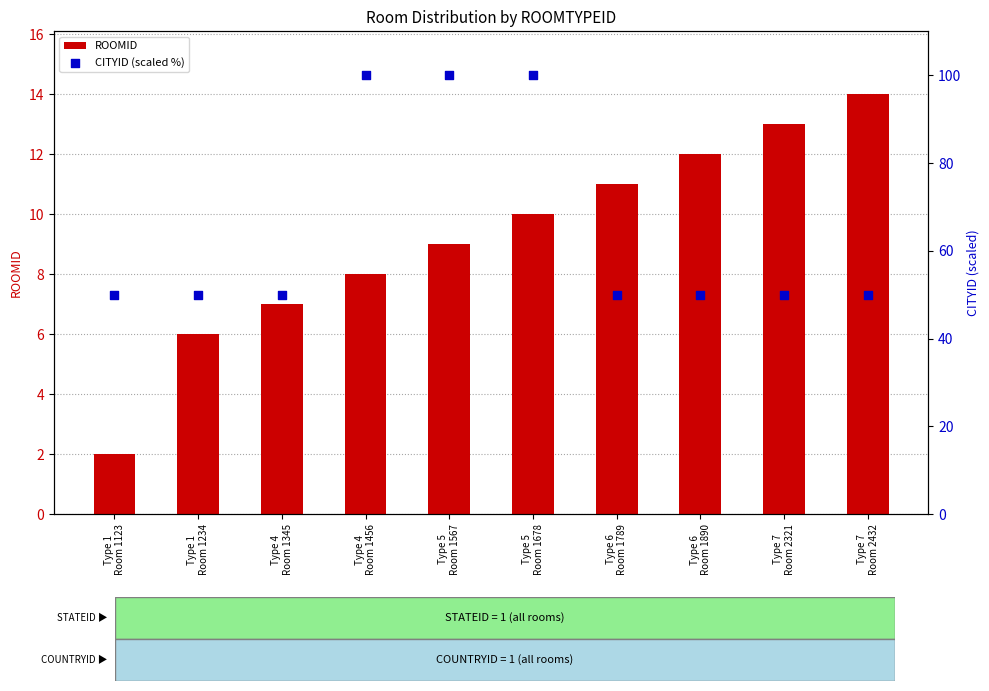

At how many categories does at least one series exceed 42?

10